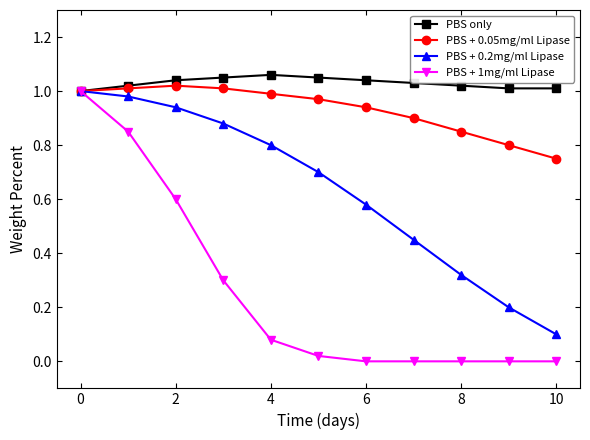

Which series has the widest spread of values?

PBS + 1mg/ml Lipase